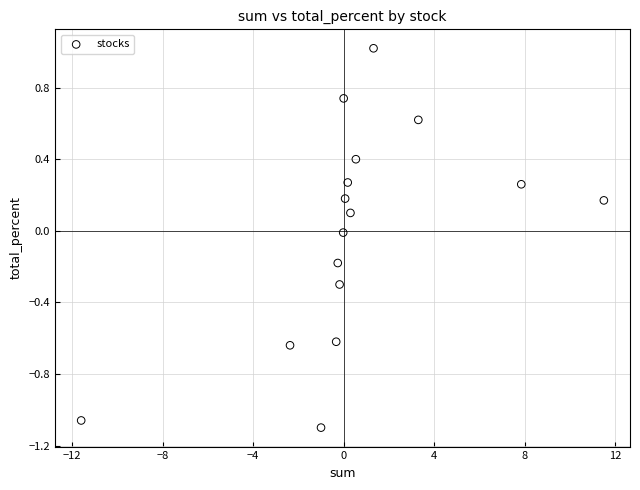

What is the range of Y values (max minus min)?

2.1